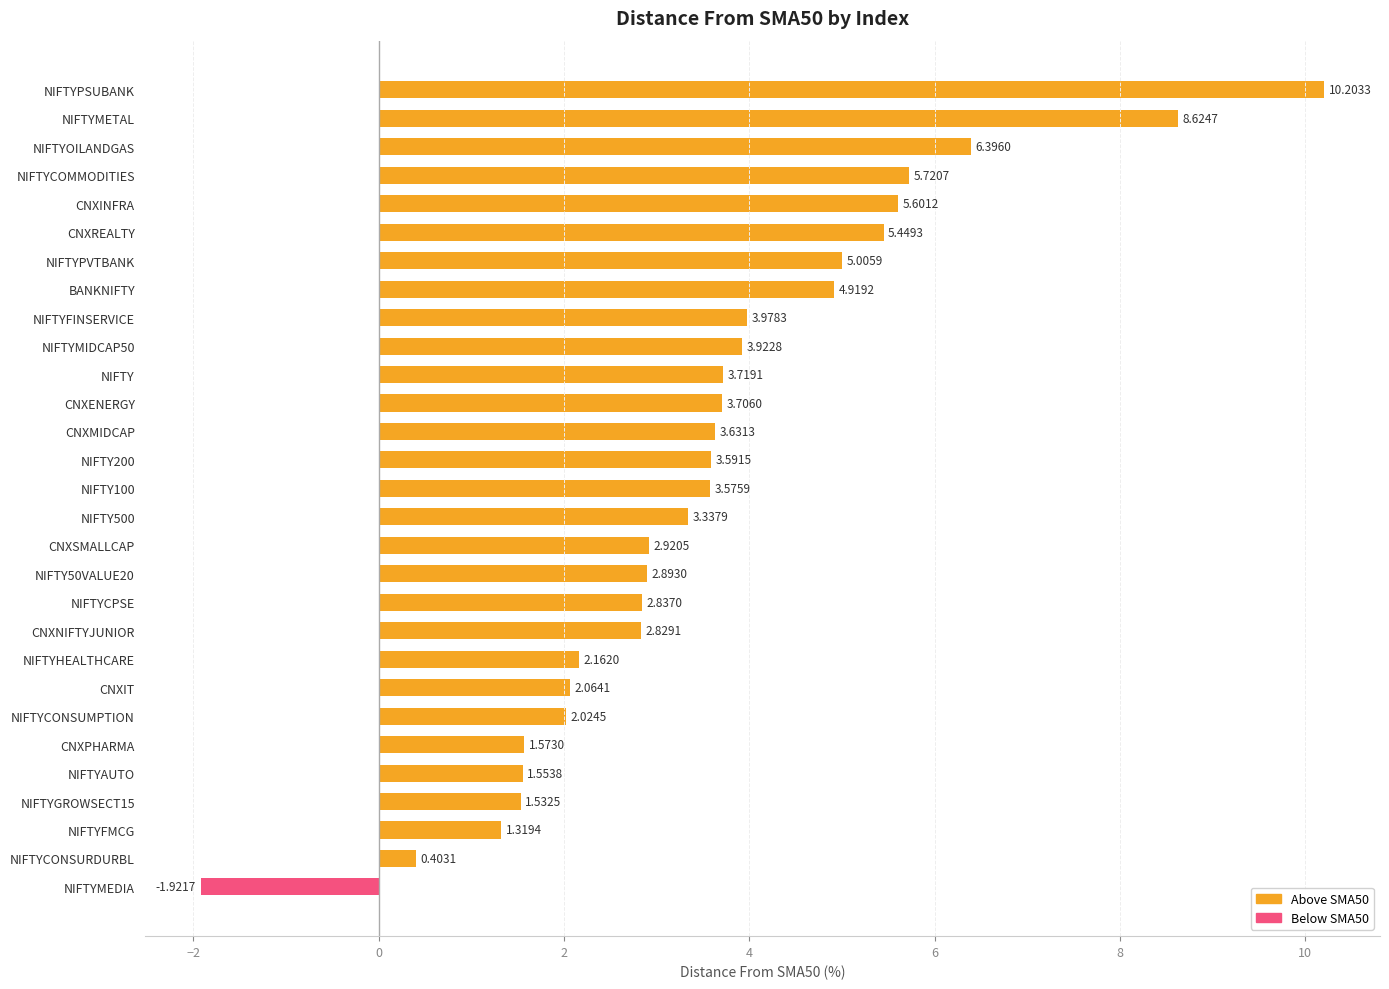

Between NIFTYGROWSECT15 and CNXNIFTYJUNIOR, which is larger?

CNXNIFTYJUNIOR